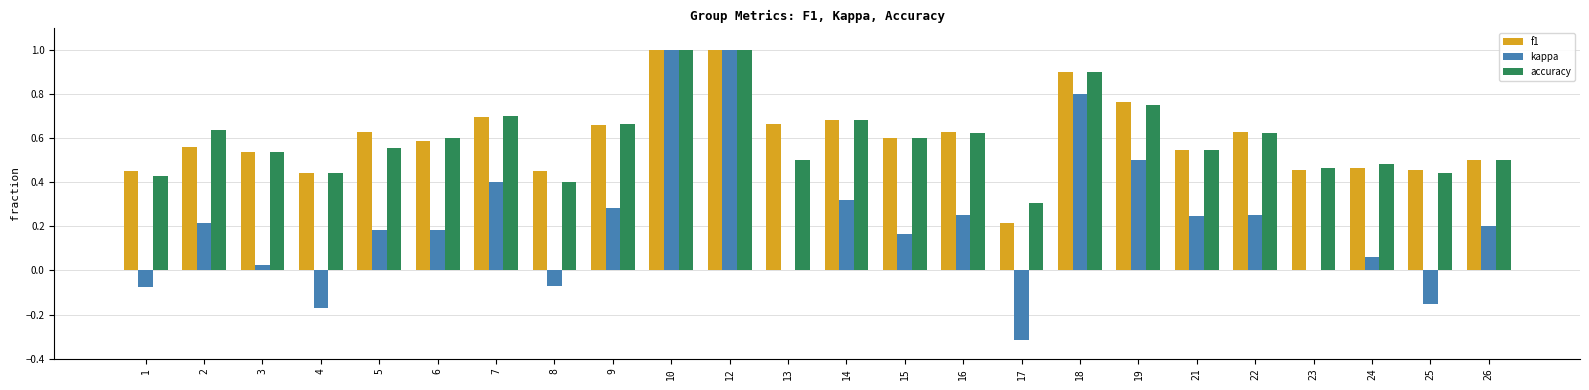

Is it true that f1 equals 0.9 at 5?

False